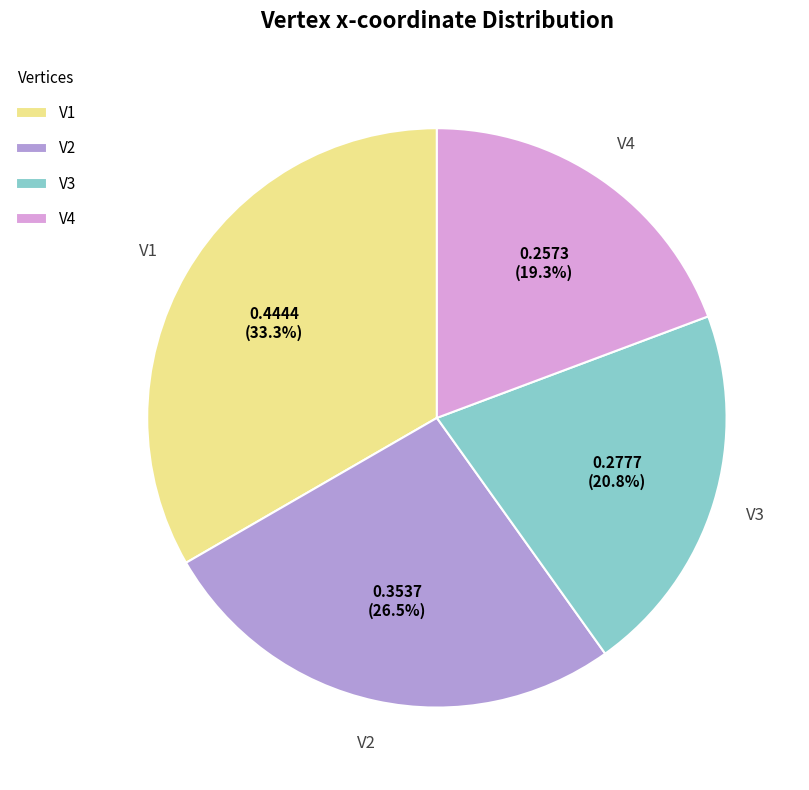

Combined, what portion of the pie is V3 and V1?

54.2%